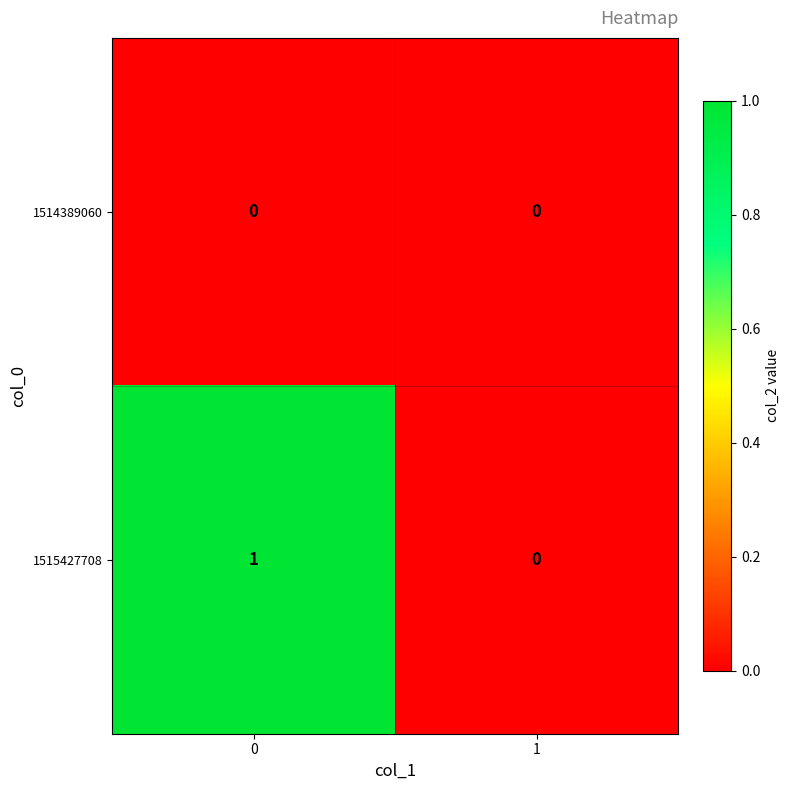

List the series in order of their overall mean, highest first.

1515427708, 1514389060